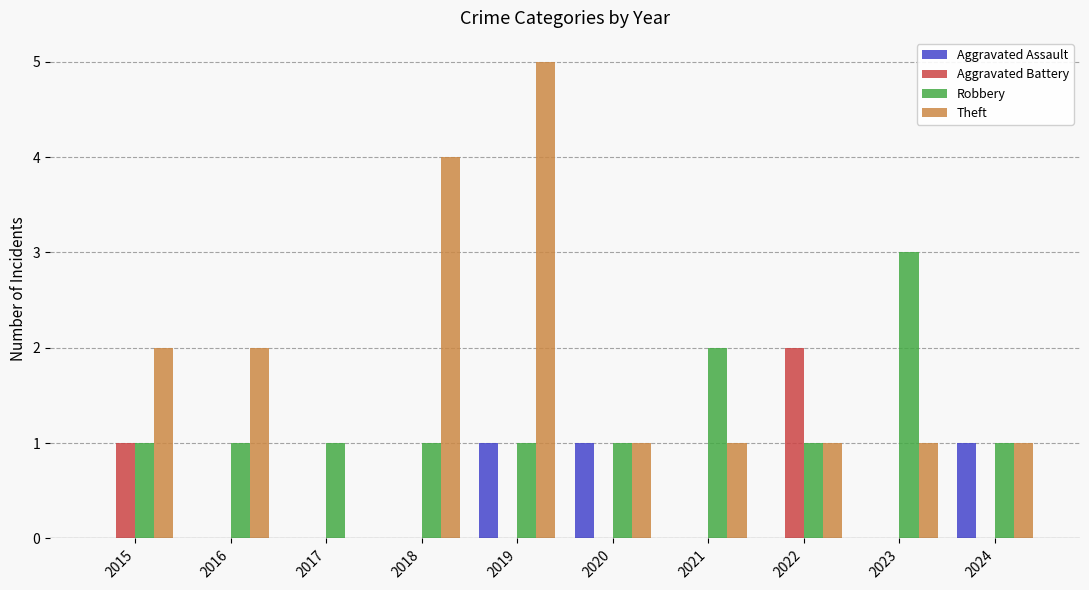

Reading left to right, extract all data points from this chart.

Aggravated Assault: 2015=0	2016=0	2017=0	2018=0	2019=1	2020=1	2021=0	2022=0	2023=0	2024=1
Aggravated Battery: 2015=1	2016=0	2017=0	2018=0	2019=0	2020=0	2021=0	2022=2	2023=0	2024=0
Robbery: 2015=1	2016=1	2017=1	2018=1	2019=1	2020=1	2021=2	2022=1	2023=3	2024=1
Theft: 2015=2	2016=2	2017=0	2018=4	2019=5	2020=1	2021=1	2022=1	2023=1	2024=1